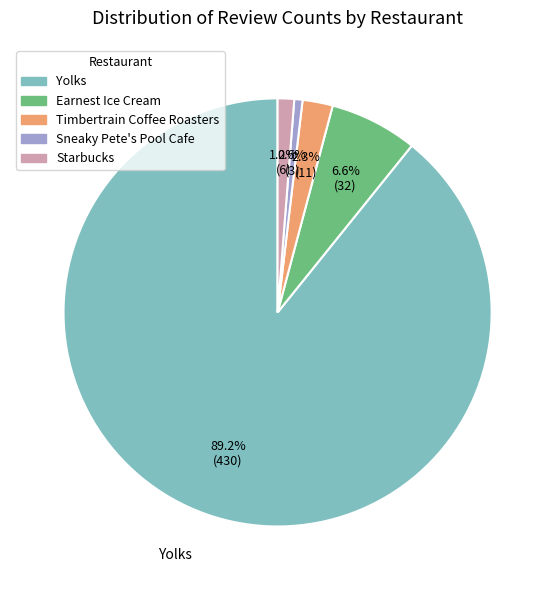

True or false: Sneaky Pete's Pool Cafe accounts for 1% of the total.

True